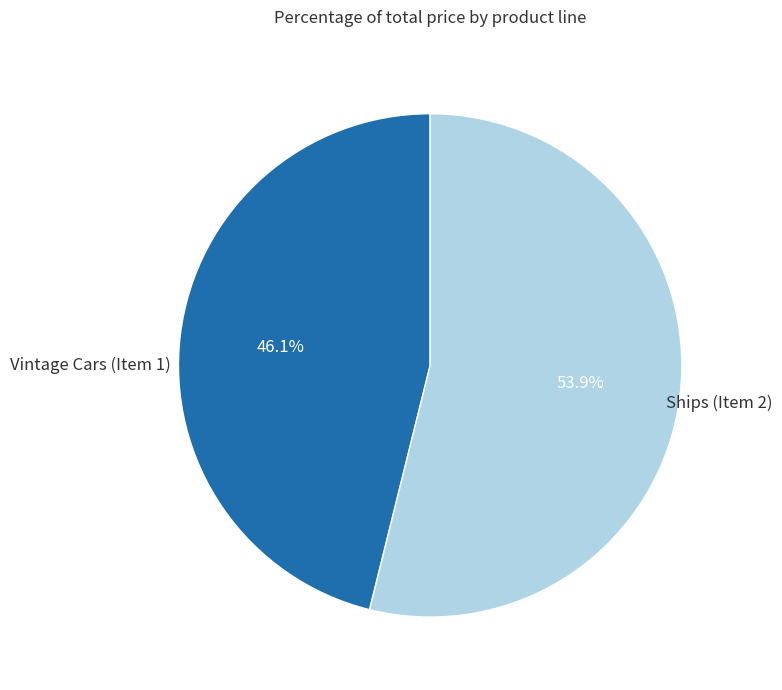

How much of the chart is everything except Vintage Cars (Item 1)?

53.9%